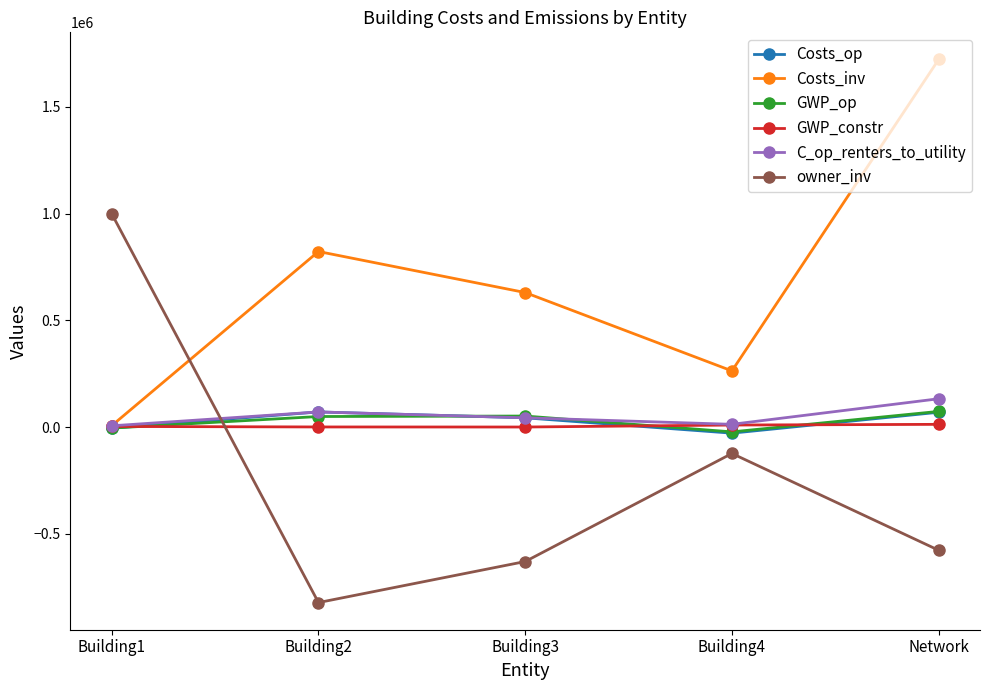

How many distinct data groups are displayed?

6